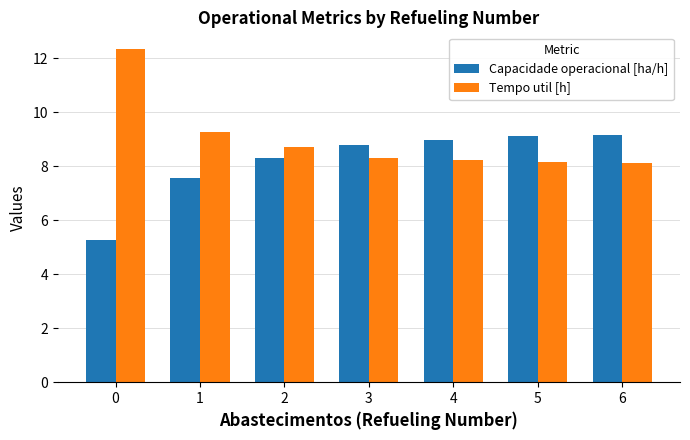

What is the difference between the highest and lowest values at 4?

0.7